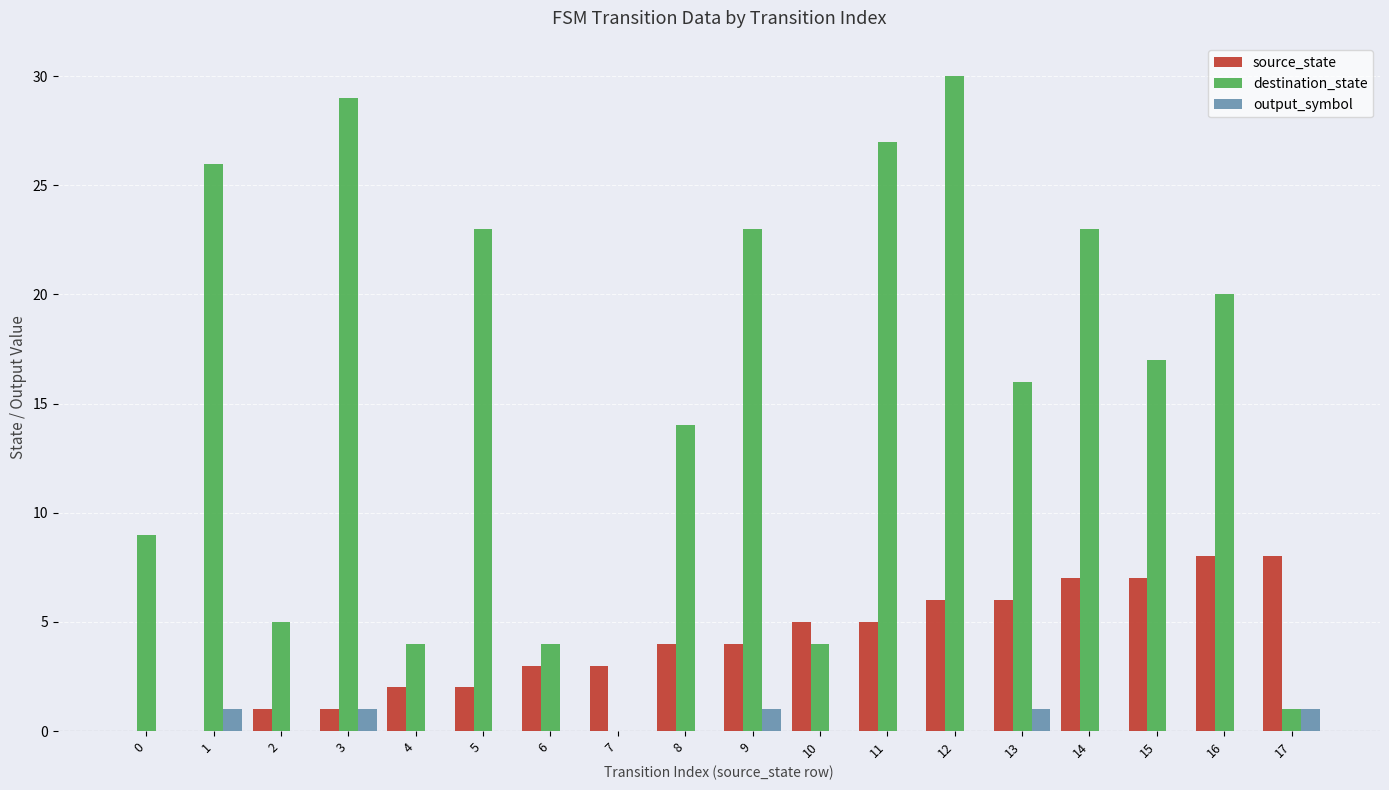

Reading left to right, list all the values displayed in this chart.

source_state: 0	0	1	1	2	2	3	3	4	4	5	5	6	6	7	7	8	8
destination_state: 9	26	5	29	4	23	4	0	14	23	4	27	30	16	23	17	20	1
output_symbol: 0	1	0	1	0	0	0	0	0	1	0	0	0	1	0	0	0	1